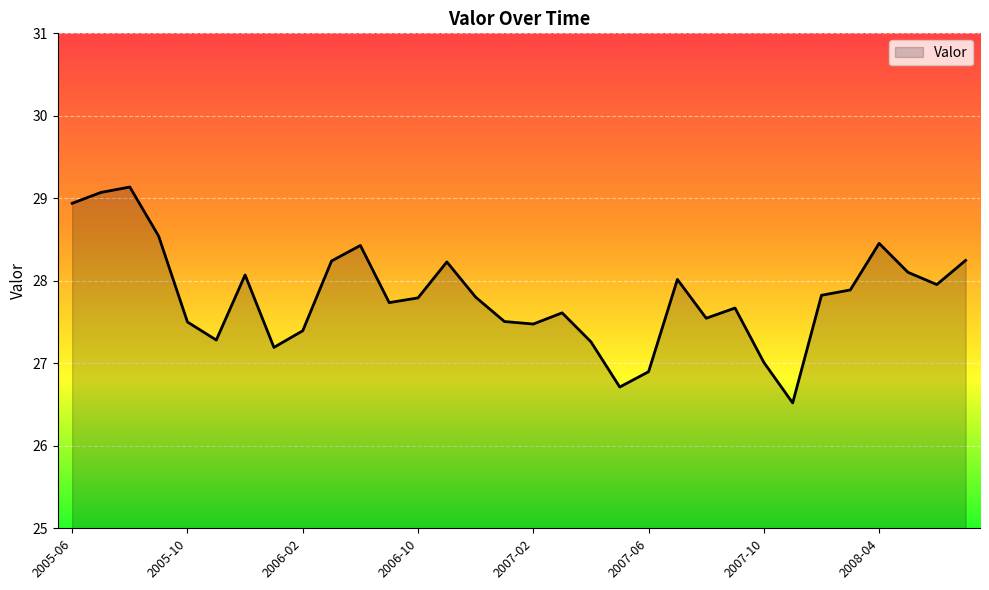

What is the difference between the maximum and minimum values?

2.6